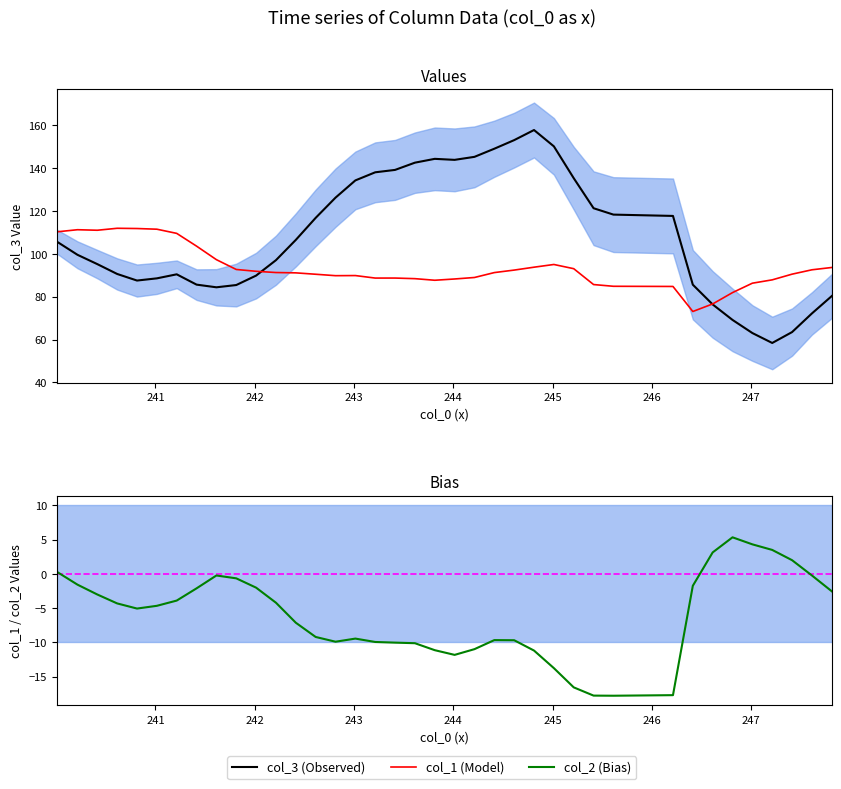

What is the sum of all col_3 (Observed) values?

4344.6